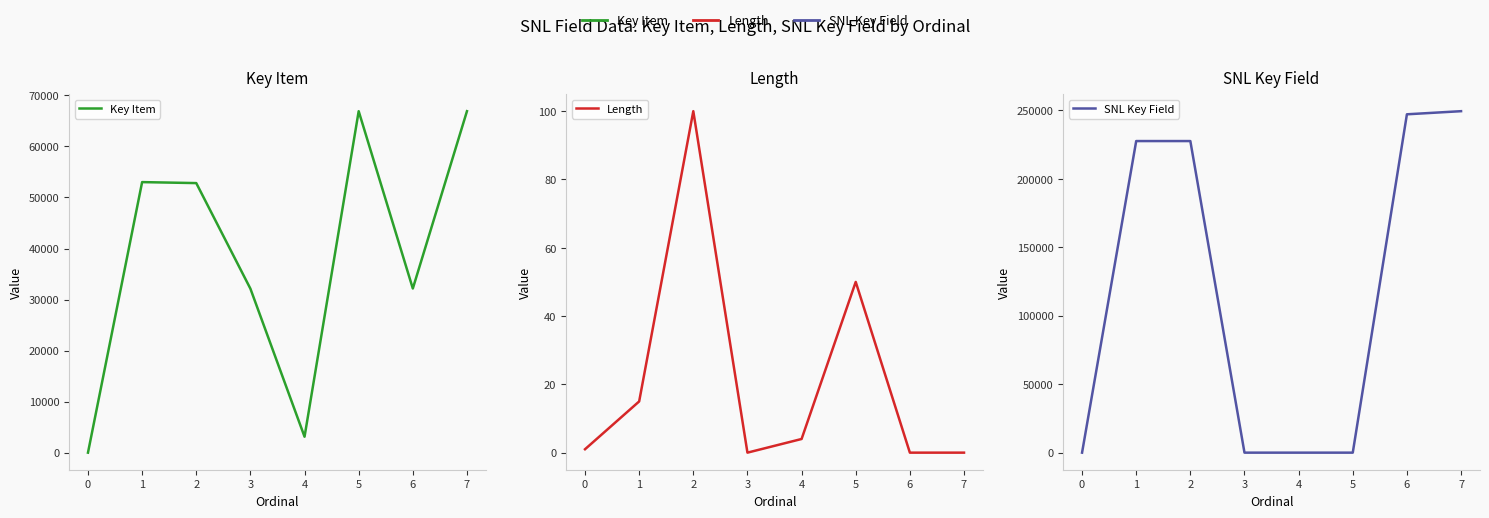

How many data points in Length are less than 4?

4